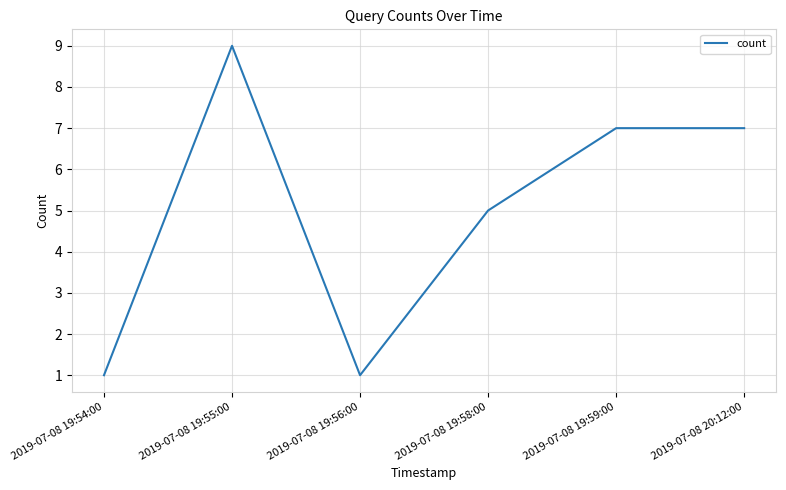

What position from the left is 2019-07-08 19:56:00?

3